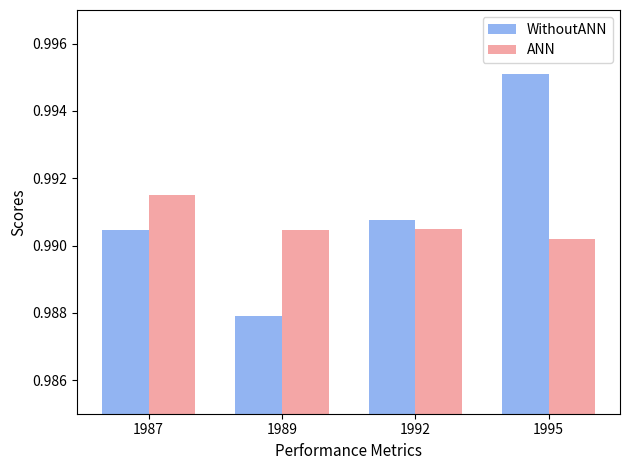

Which series changed the most between 1987 and 1989?

WithoutANN